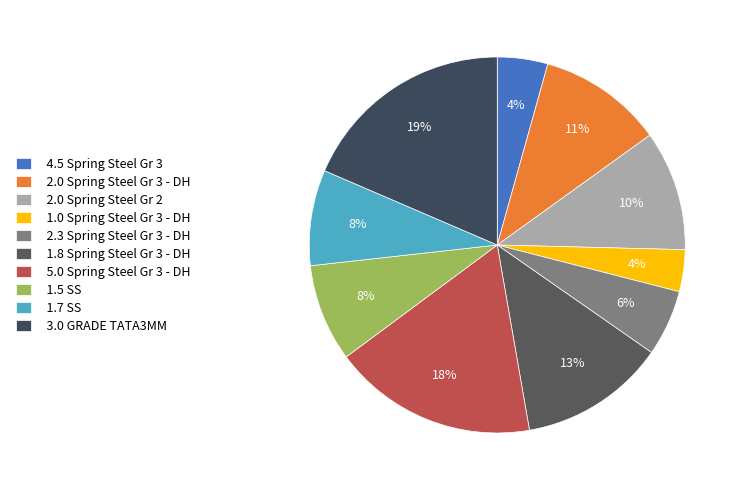

Is it true that 2.3 Spring Steel Gr 3 - DH is 1% of the pie?

False